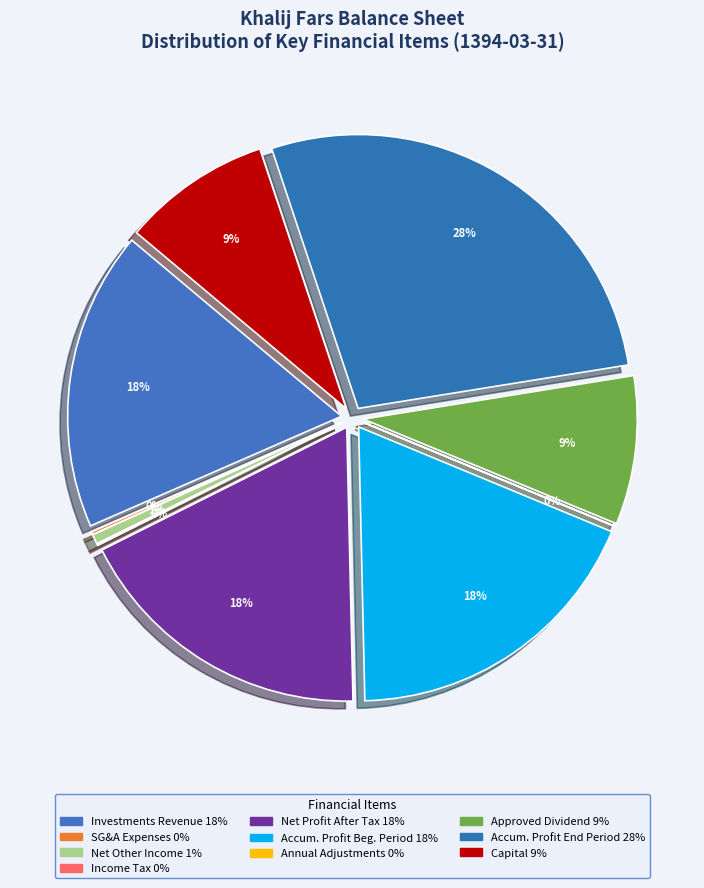

How many slices are in this pie chart?

10